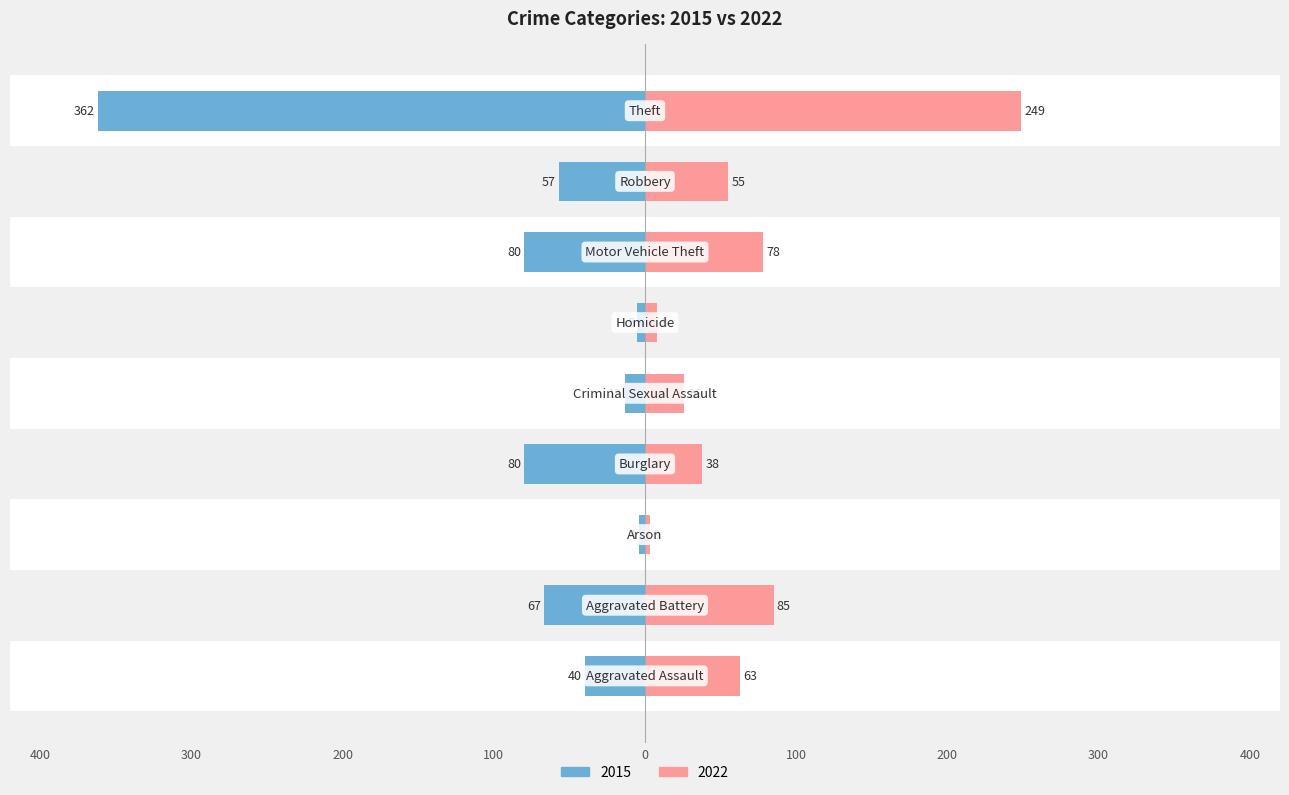

Rank the categories by 2022 value from highest to lowest.

Theft, Aggravated Battery, Motor Vehicle Theft, Aggravated Assault, Robbery, Burglary, Criminal Sexual Assault, Homicide, Arson